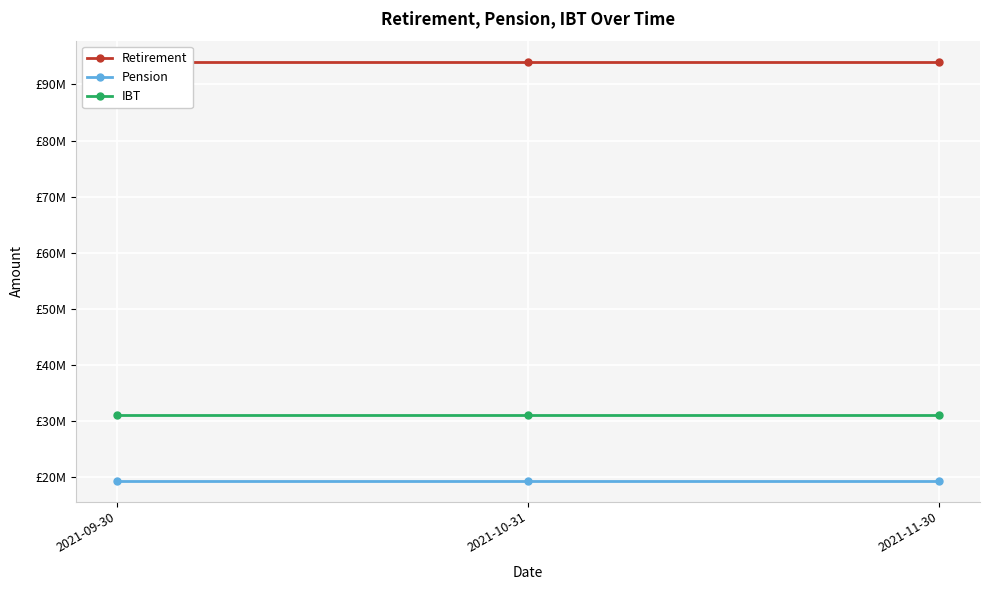

What is the maximum value for Retirement?

94062706.1